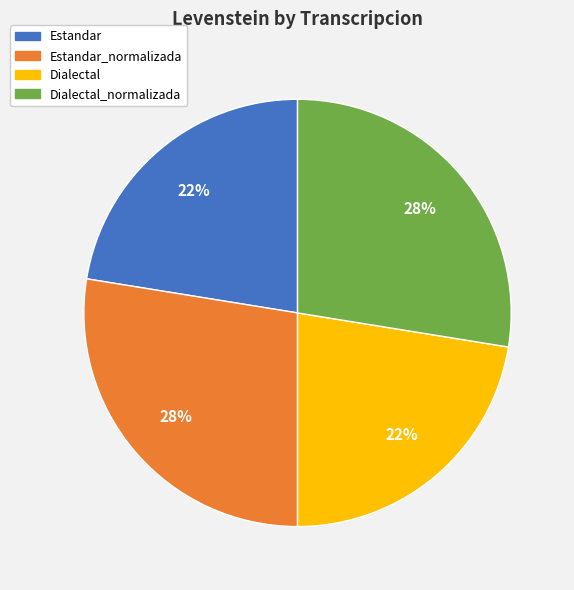

Is there a majority slice in this chart?

No